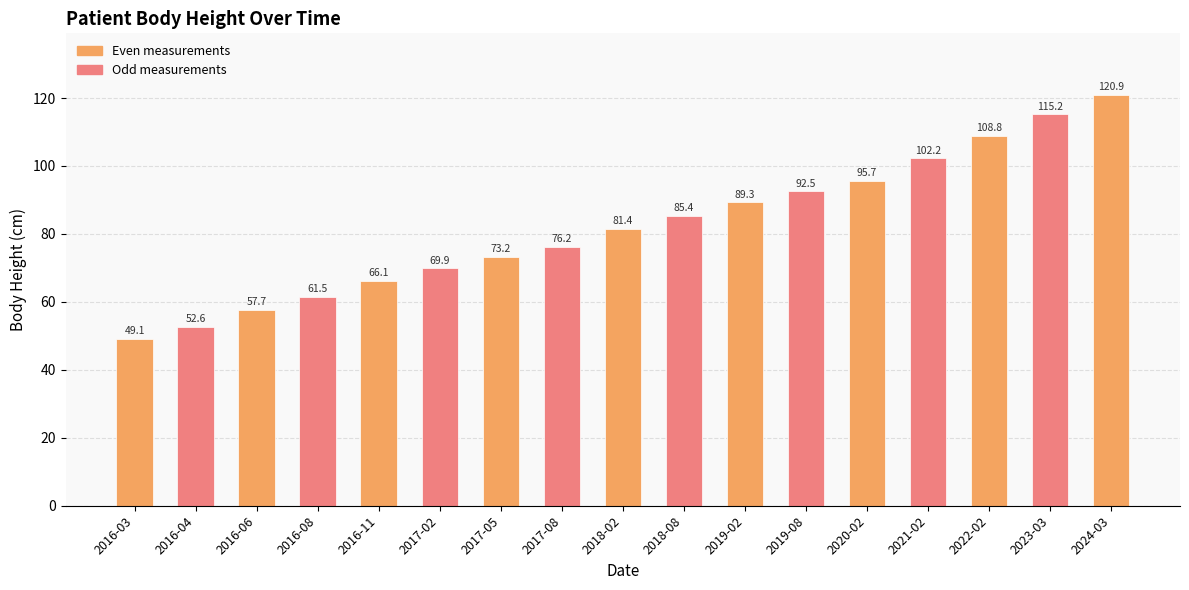

What is the change in value from 2016-04 to 2018-02?

+28.8